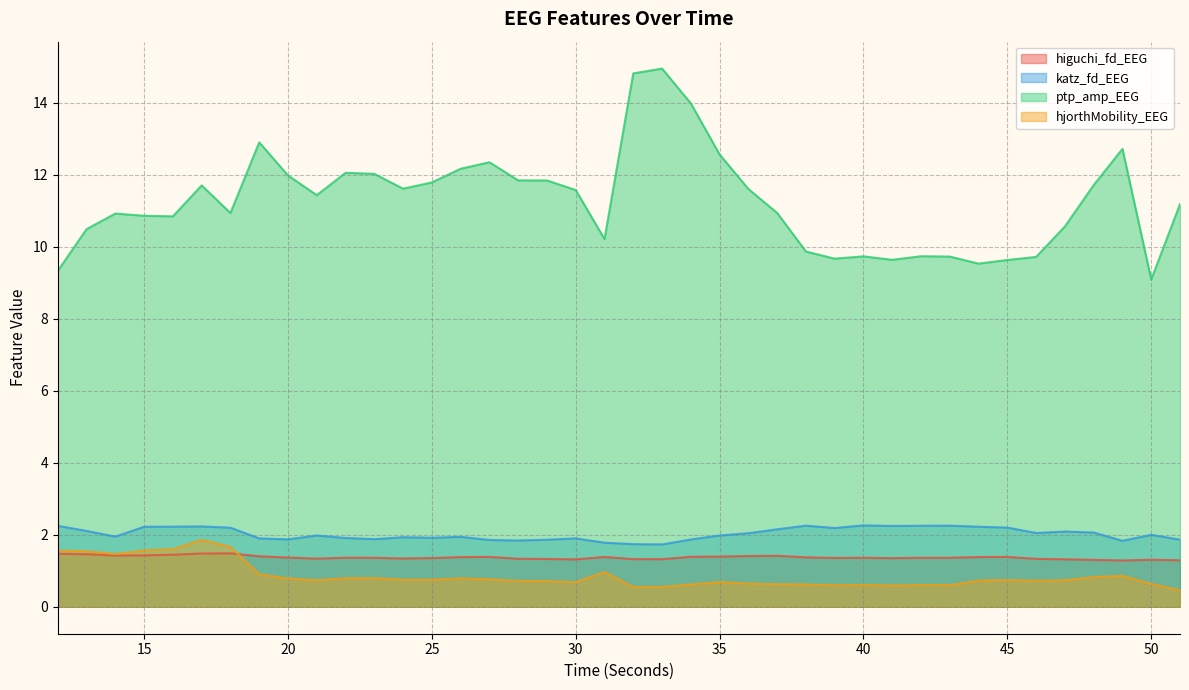

Which series changed the most between 33 and 43?

ptp_amp_EEG